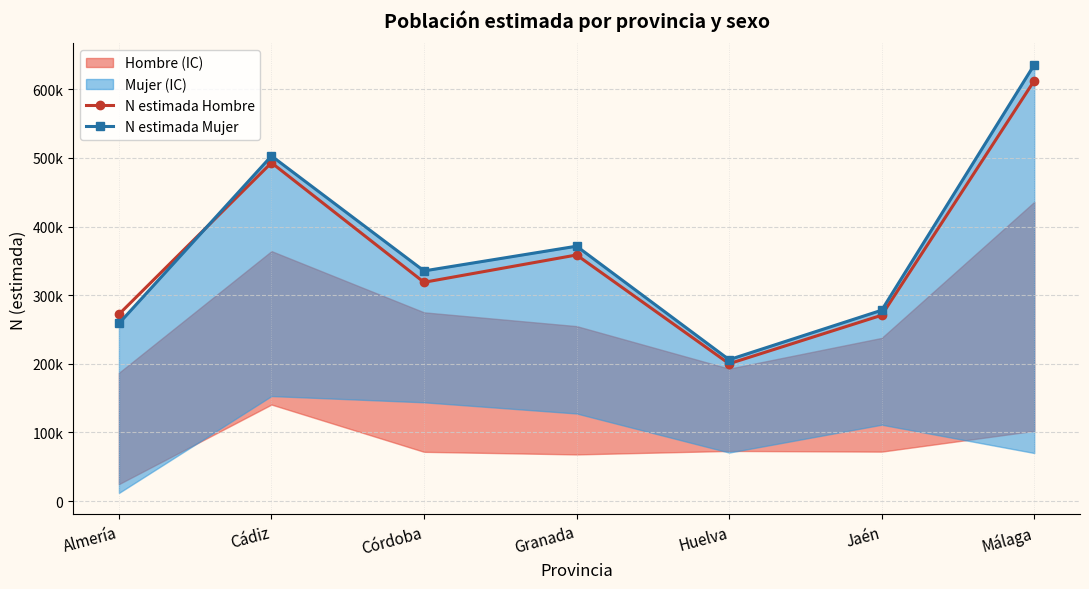

True or false: N estimada Mujer has more than 1 interior local peaks.

True